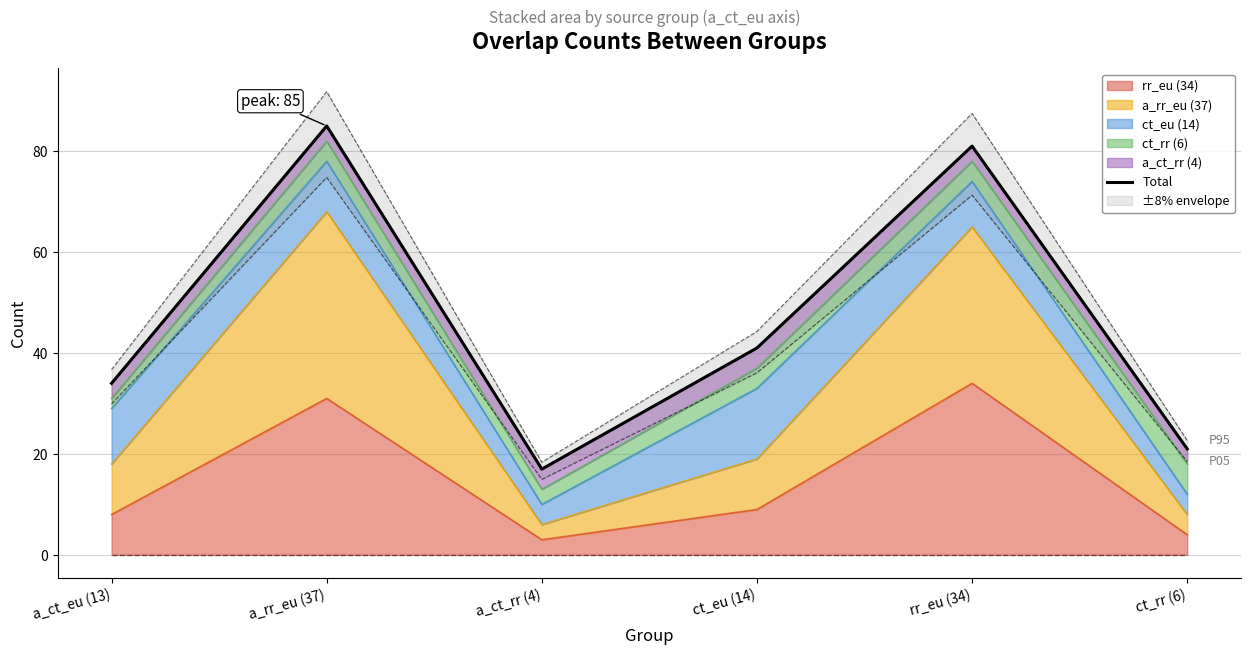

True or false: there are more than 1 points higher than both neighbors.

True